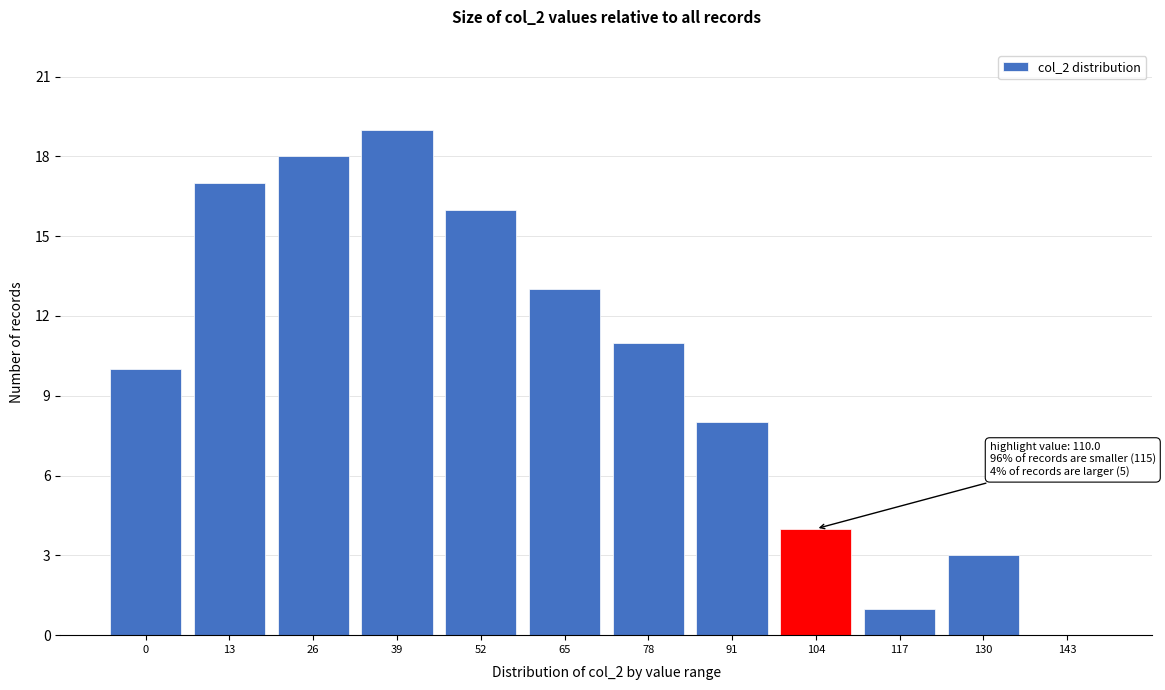

Reading right to left, transcribe all the data shown in this chart.

143=0	130=3	117=1	104=4	91=8	78=11	65=13	52=16	39=19	26=18	13=17	0=10